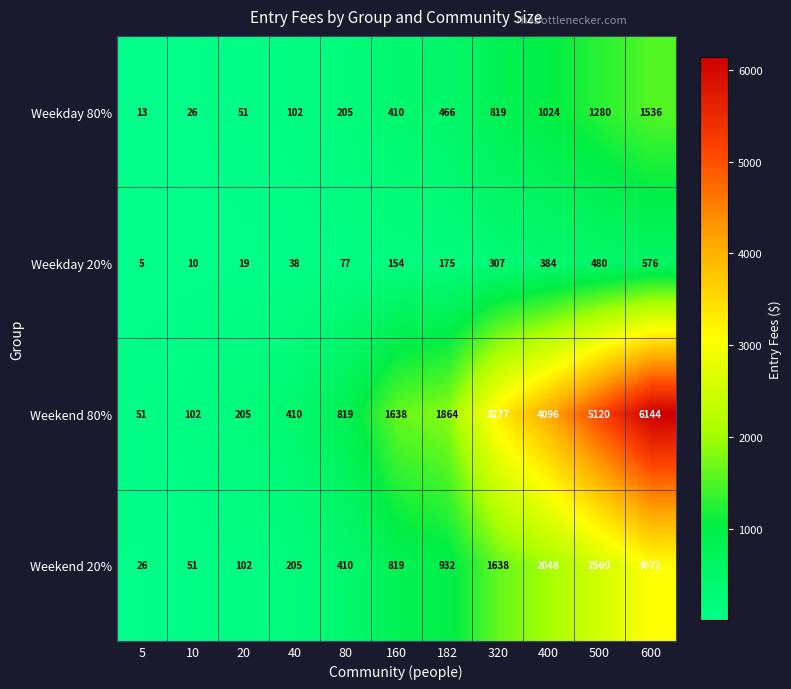

Which category has the lowest value in the Weekday 20% series?

5